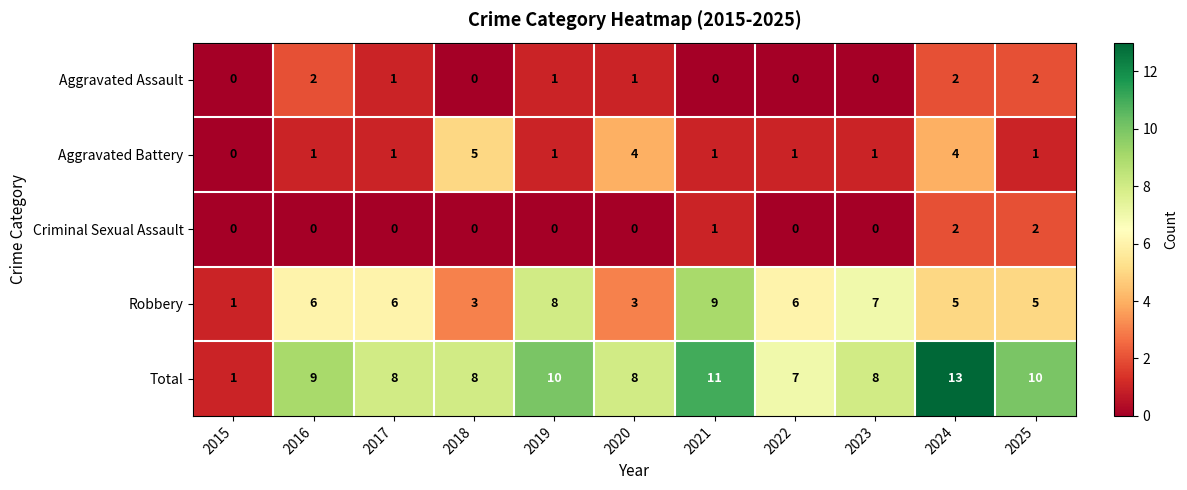

True or false: Criminal Sexual Assault has a value of 1 at 2021.

True